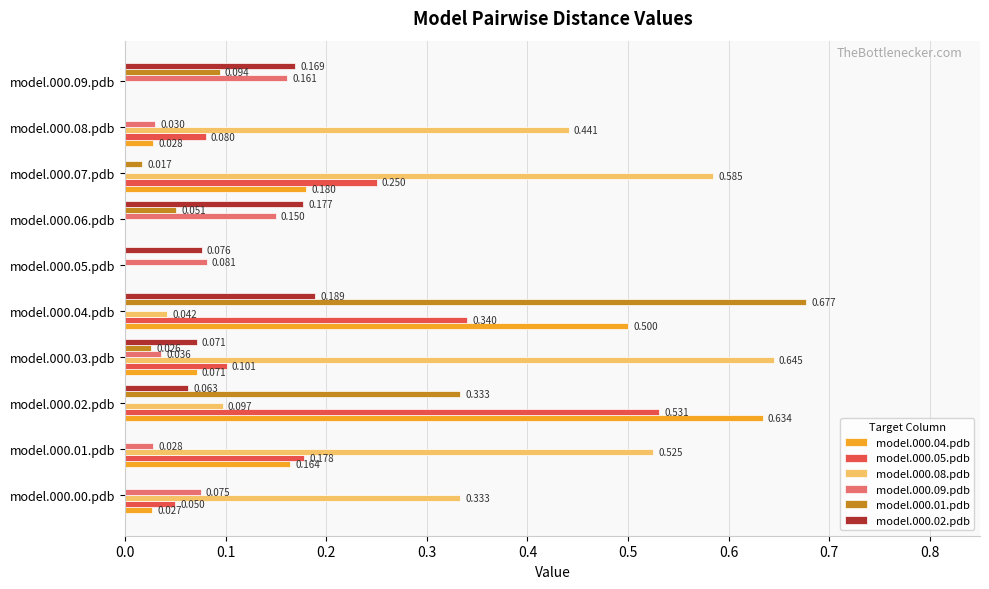

How many data points does each series have?

10